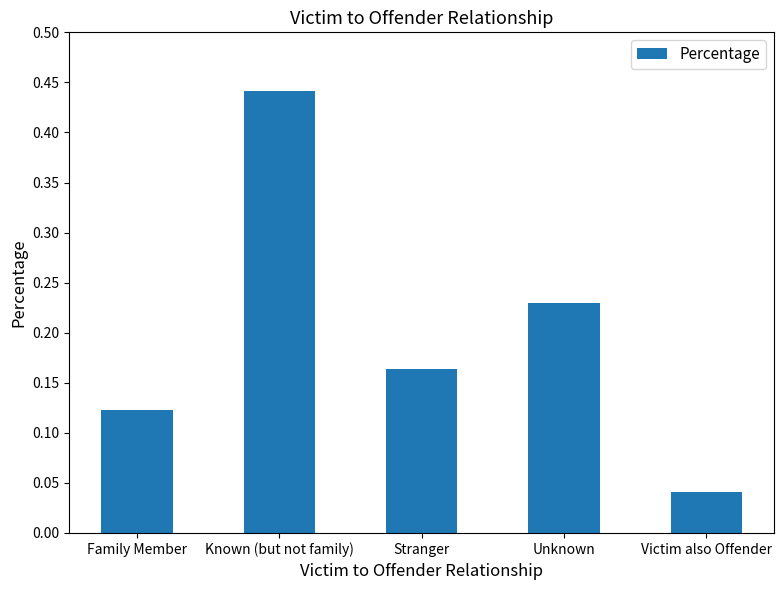

How many values are between 0 and 1?

5